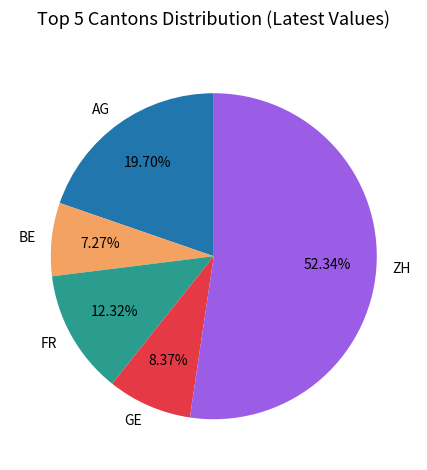

To the nearest percent, what is the difference between the AG and BE slice percentages?

12%